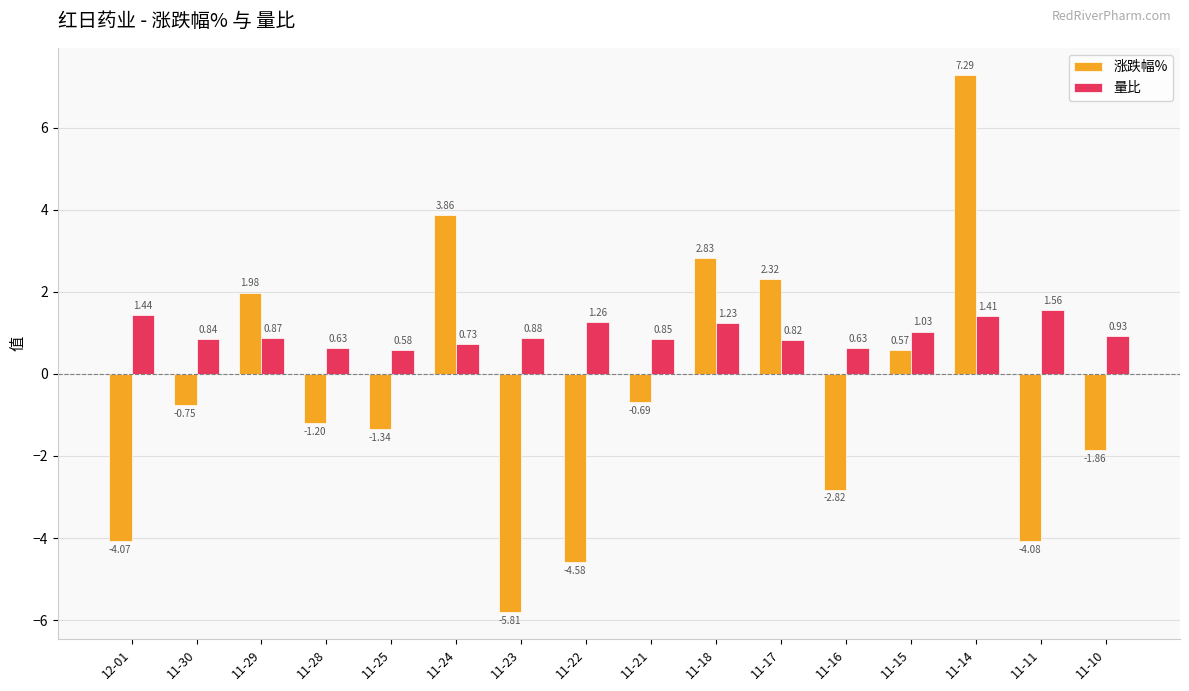

At which category does the chart reach its peak across all series?

11-14